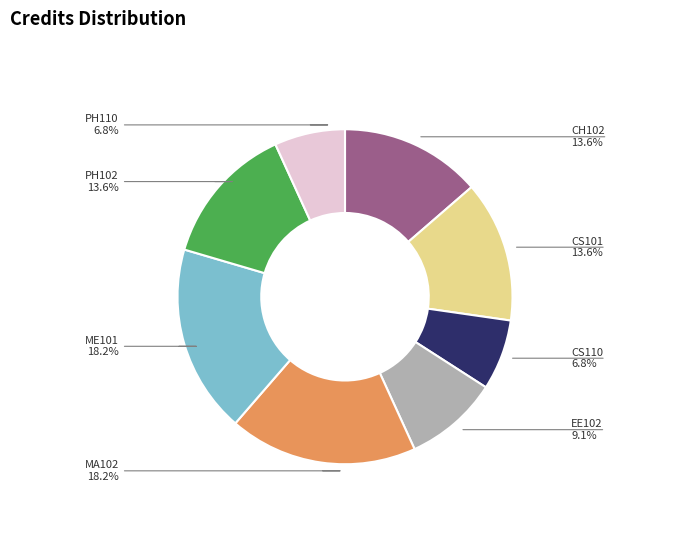

Combined, what portion of the pie is EE102 and MA102?

27.3%